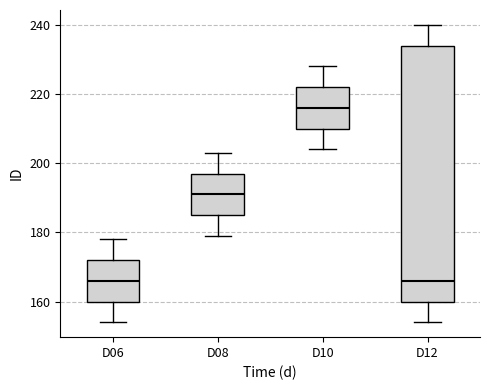

Where is the lower edge of the box for D12 on the y-axis? The values are not printed on the chart, so give them approximately, as read against the axis.

160